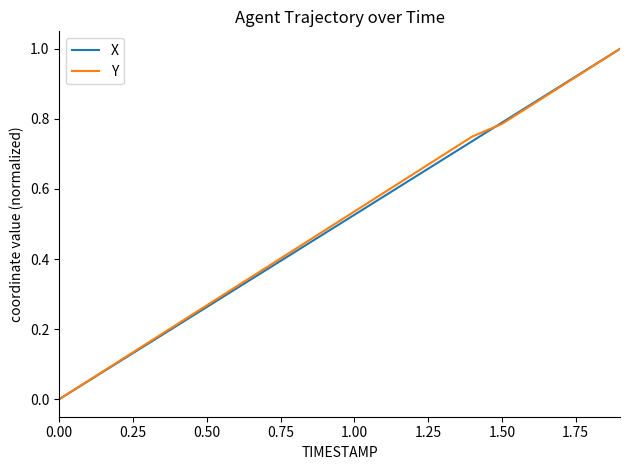

After their last crossing, which series has the higher values: X or Y?

X